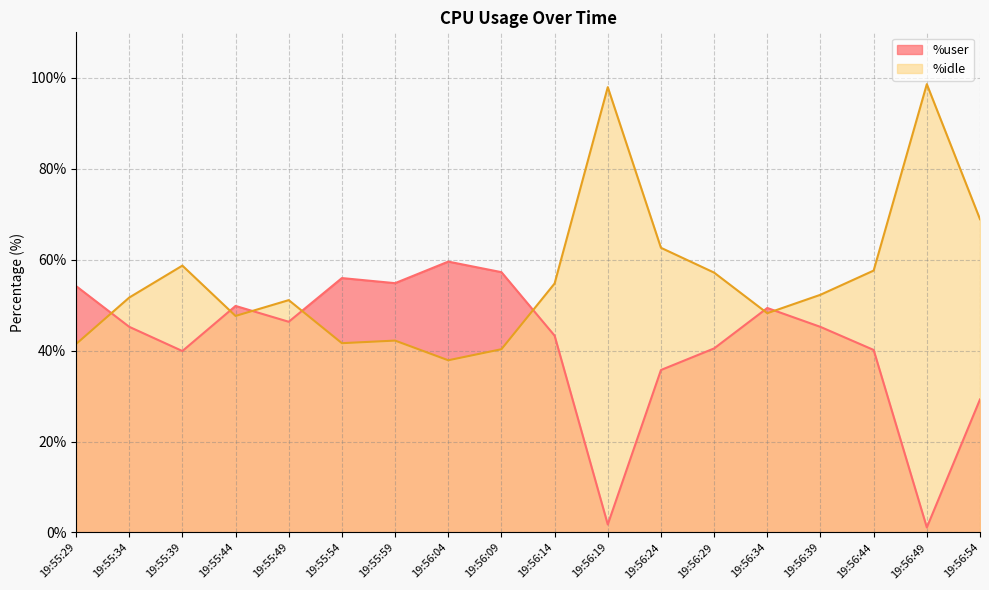

What is the approximate value of %idle at 19:55:29?

41.4